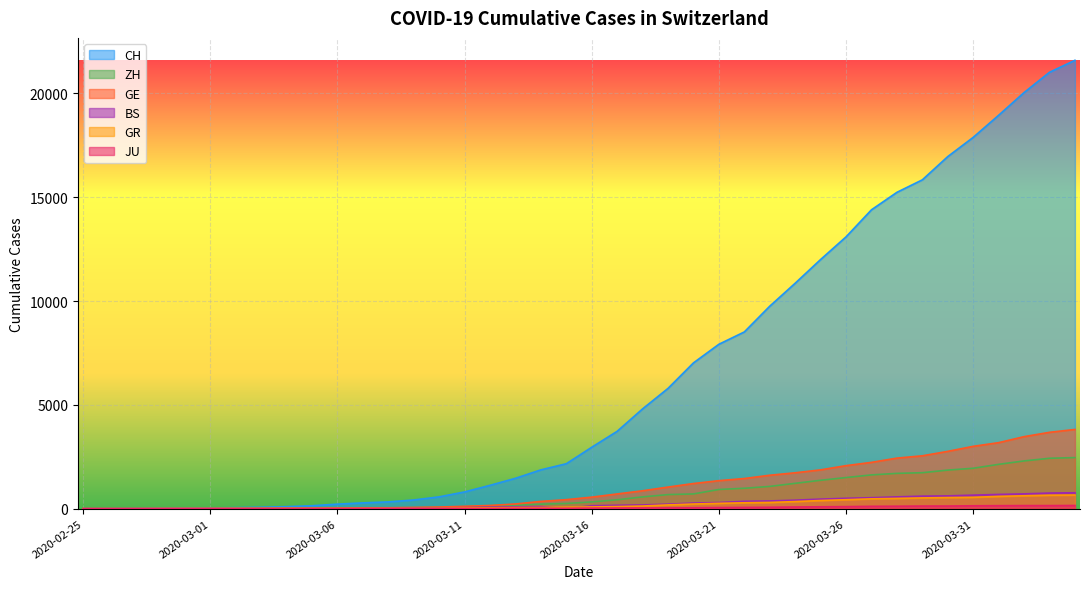

Which series has the largest total across all categories?

CH